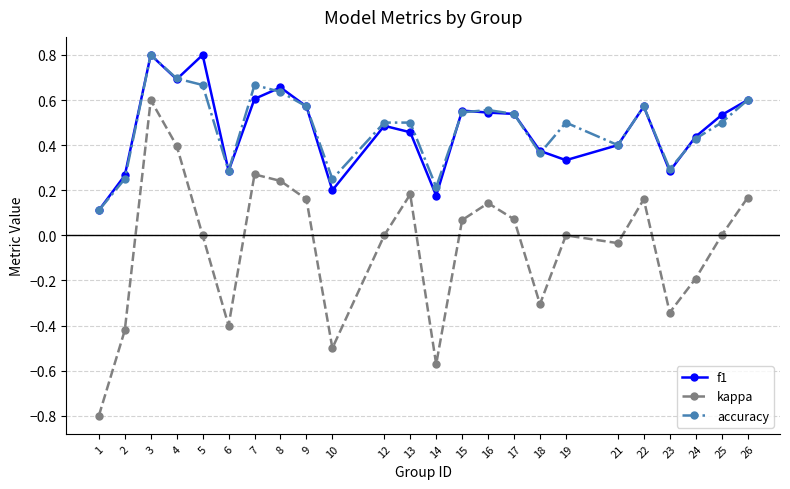

The value of f1 at 10 is 0.3. True or false?

False